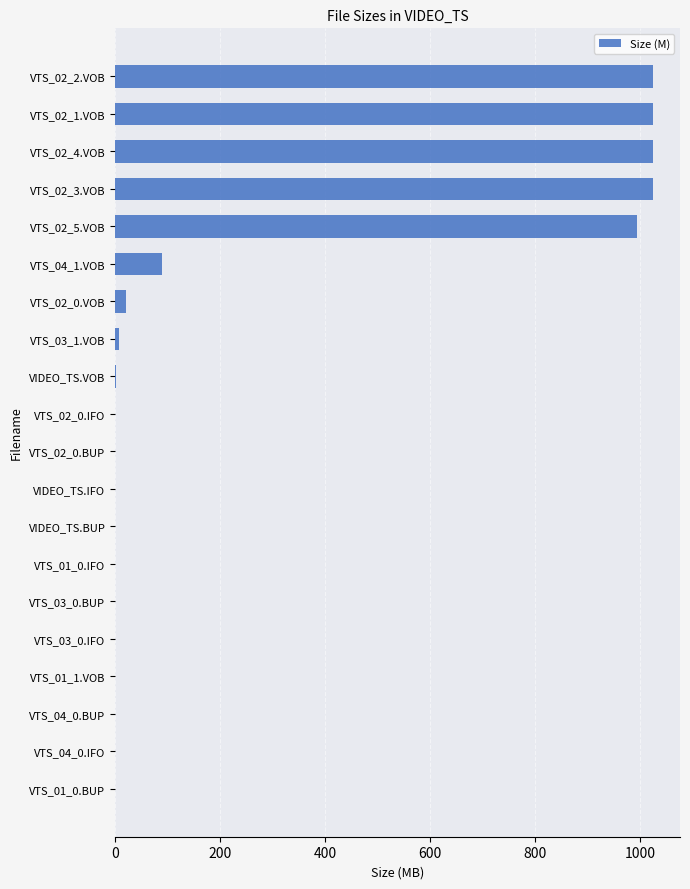

Count the number of data series in this chart.

1